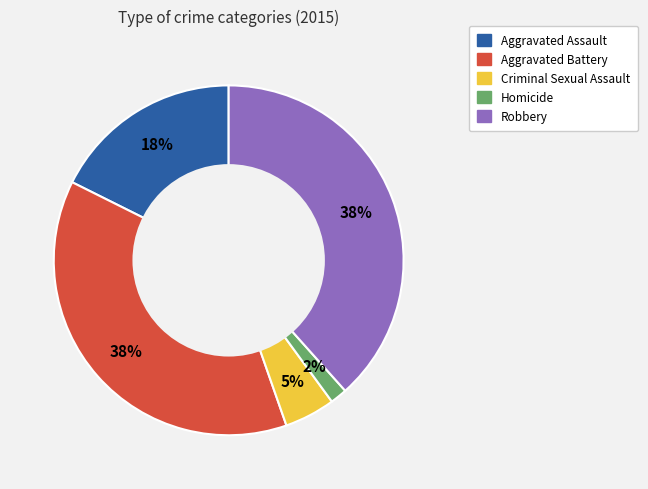

Is the sum of Aggravated Battery and Aggravated Assault greater than half?

Yes